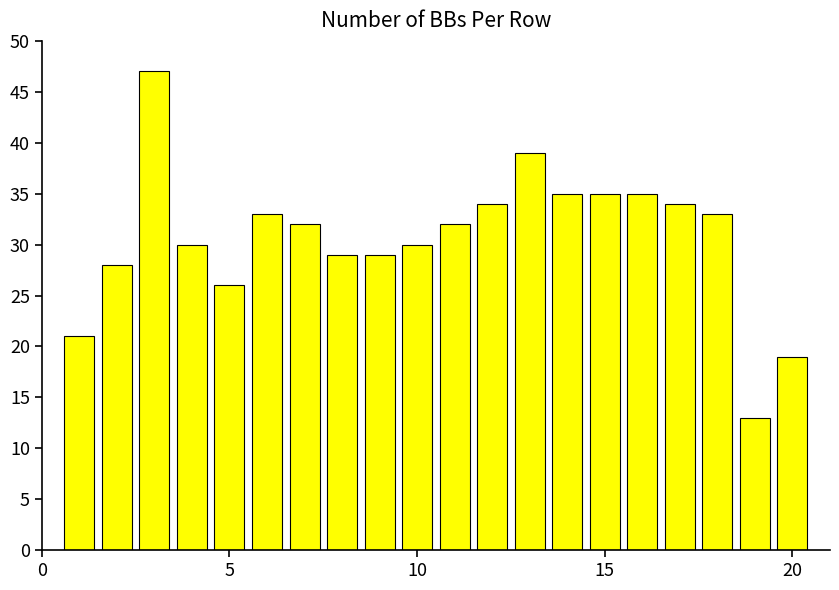

What is the value of the 20th bar from the left?

19